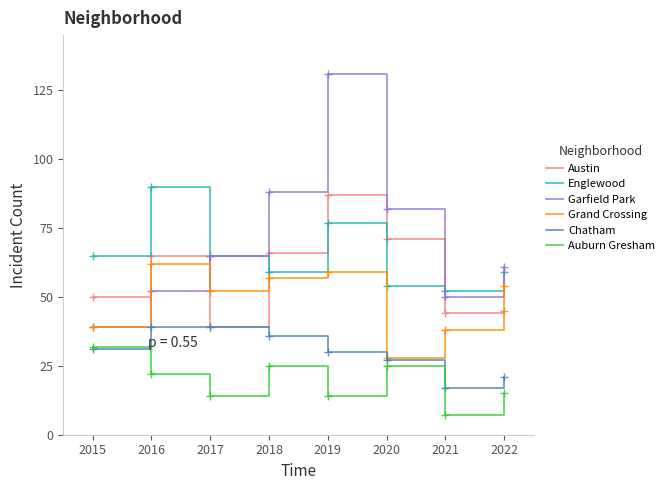

Which series changed the most between 2017 and 2019?

Garfield Park